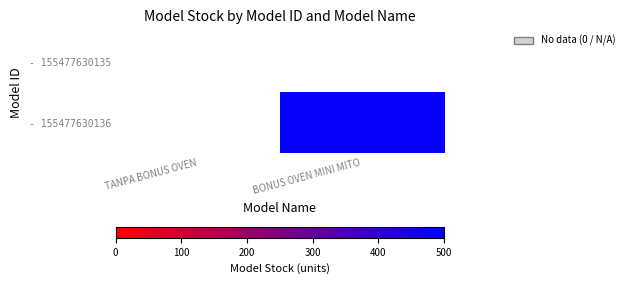

Which has a higher value, TANPA BONUS OVEN or BONUS OVEN MINI MITO?

BONUS OVEN MINI MITO